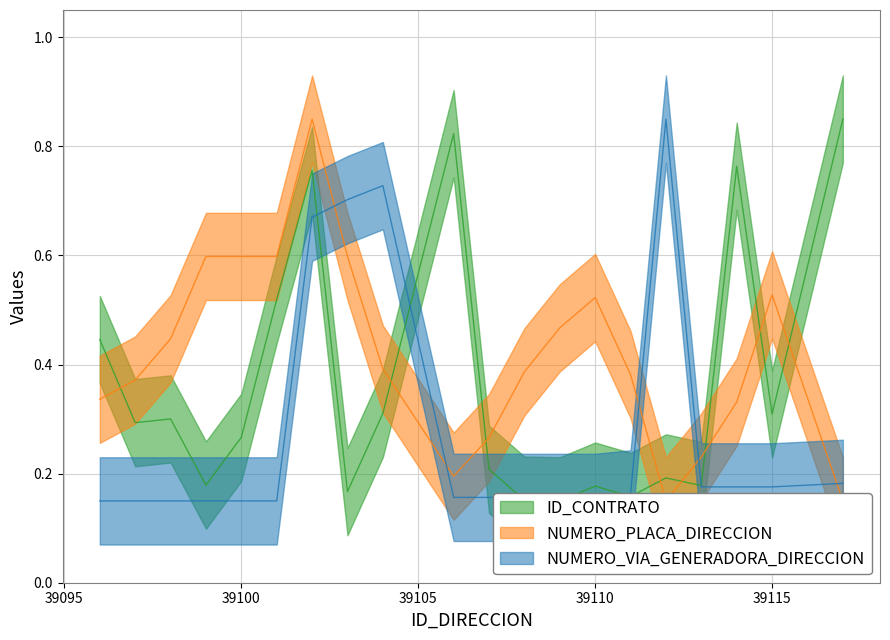

What is the value of the NUMERO_PLACA_DIRECCION point at the 4th from the left?

0.6